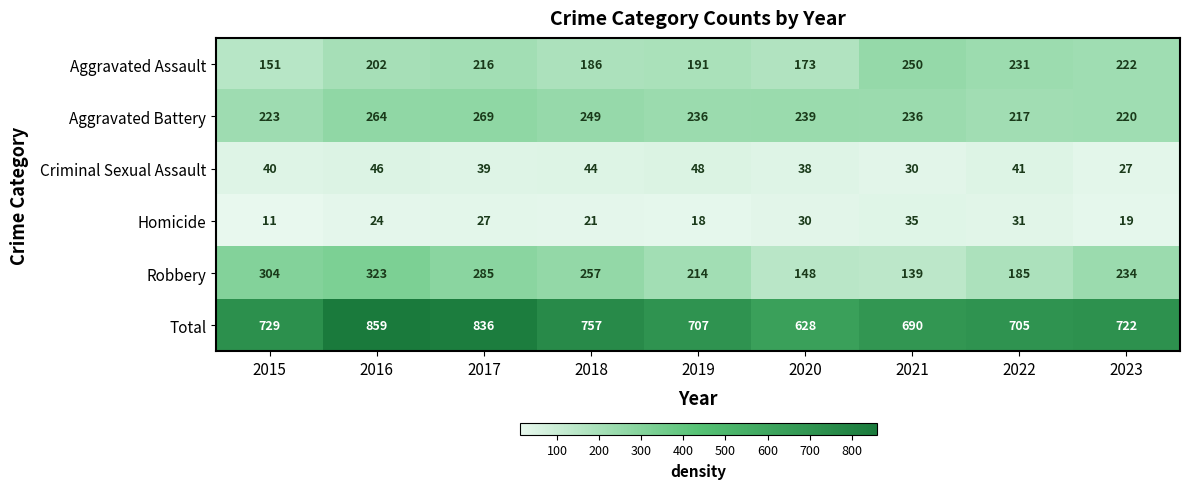

How many categories are shown in the chart?

9